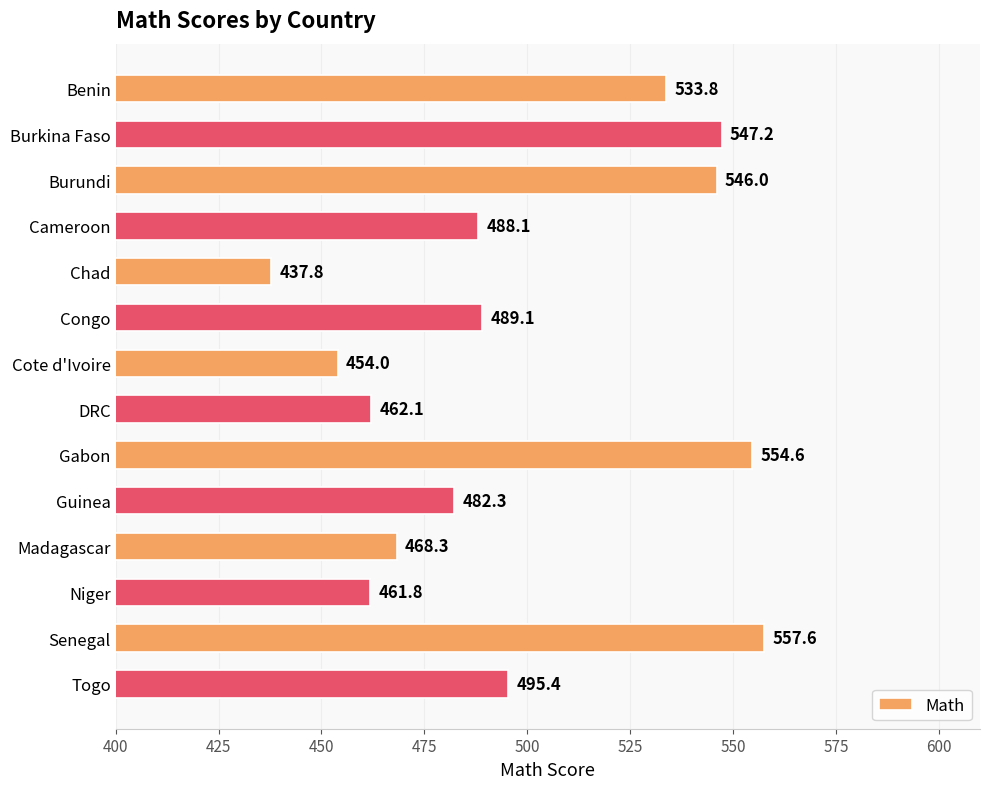

At which label is the value closest to 497?

Togo